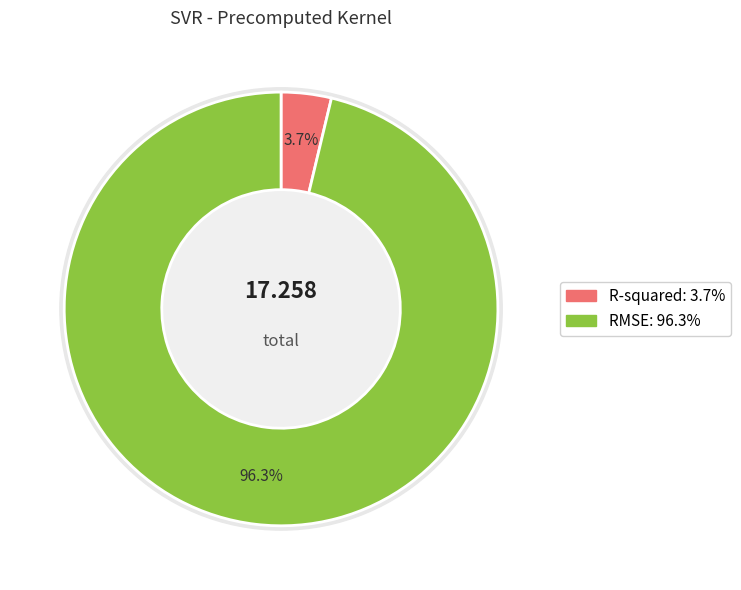

What is the majority slice?

RMSE